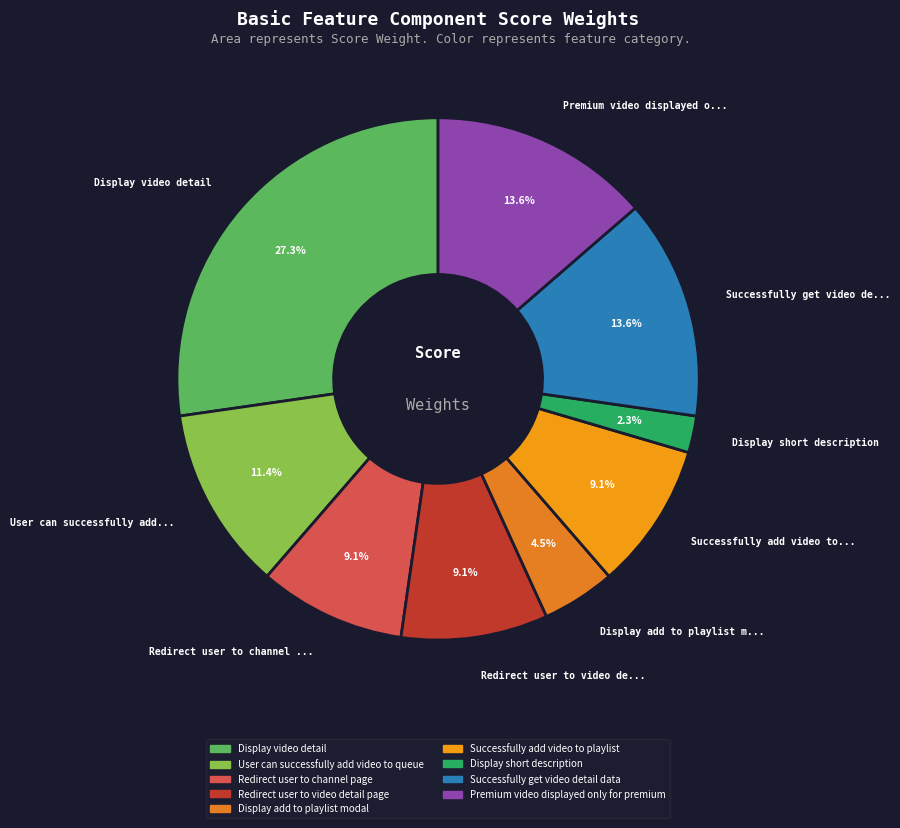

Between Display video detail and Redirect user to channel page, which is larger?

Display video detail